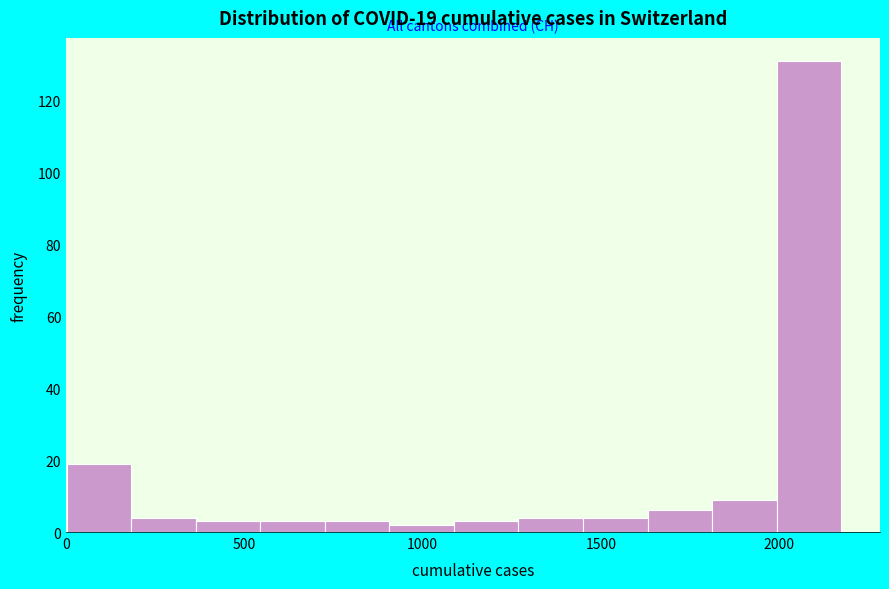

Around what value on the x-axis is the tallest bar? Give the approximate position of its centre, as read against the axis.

2100